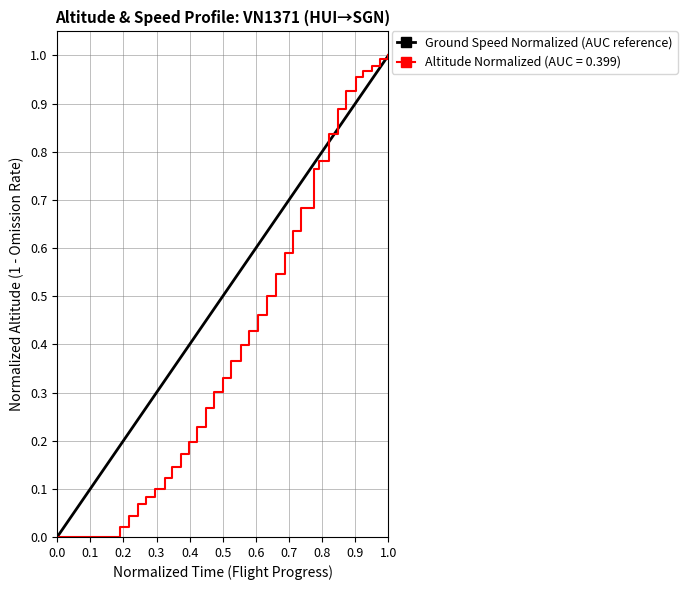

Is it true that the value at 0.0 is 0?

False